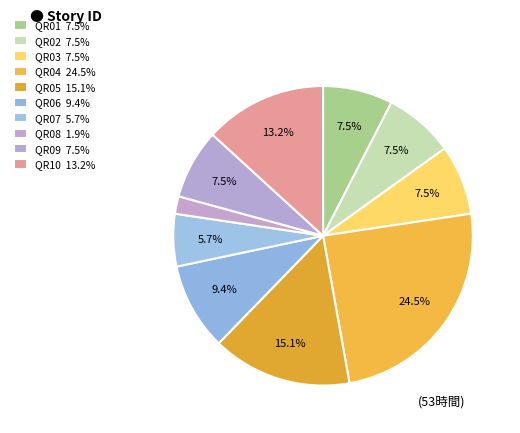

Is it true that QR04 is 25% of the pie?

True